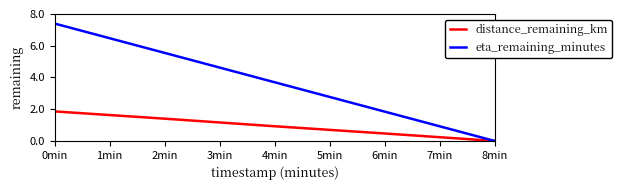

What position from the left is 8min?

5